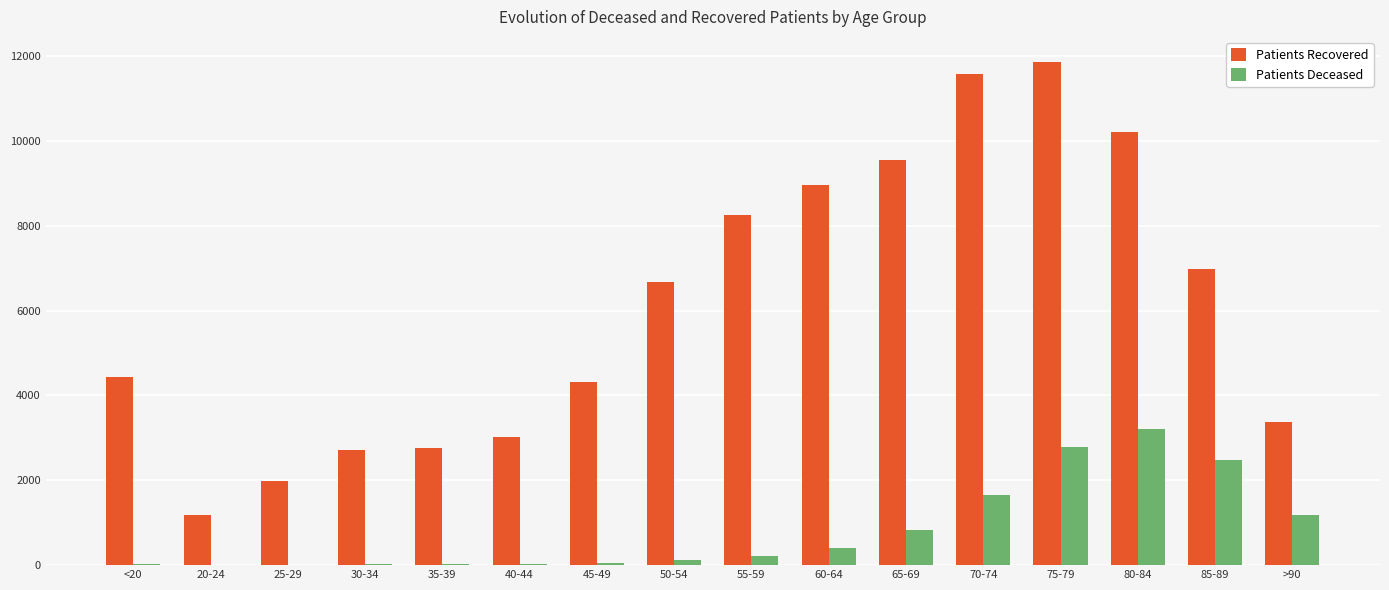

At which label is Patients Recovered closest to 6515?

50-54